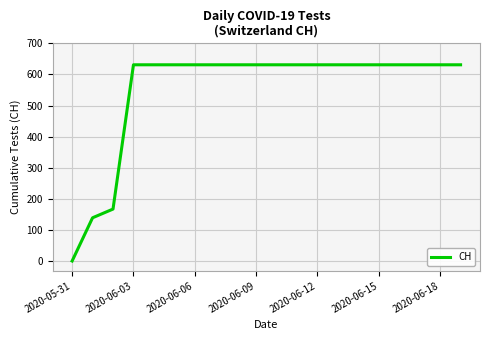

What is the greatest value displayed?

631